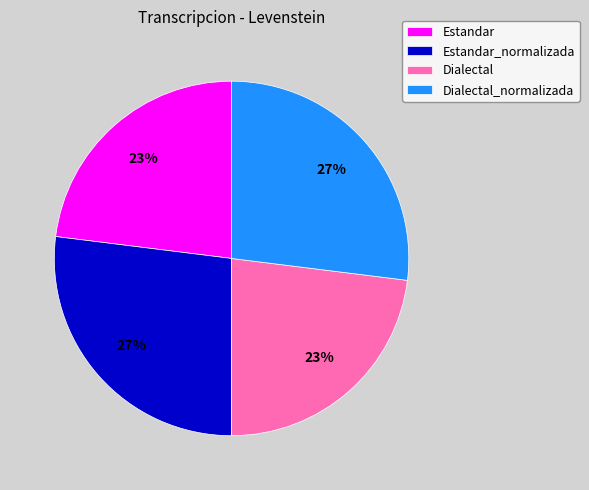

Between Estandar and Estandar_normalizada, which is larger?

Estandar_normalizada